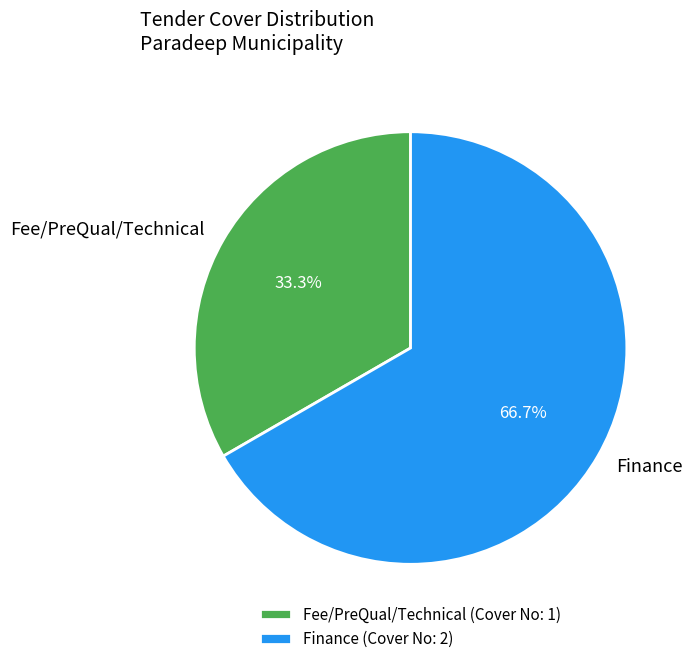

Between Finance and Fee/PreQual/Technical, which is larger?

Finance